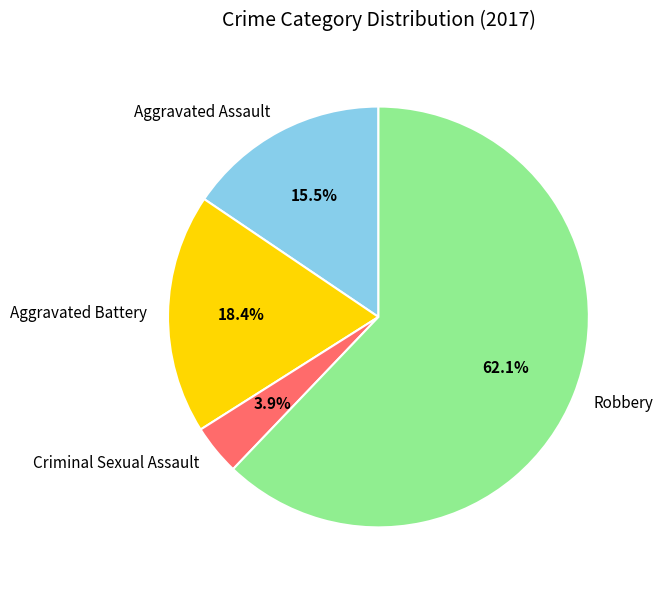

Does any single category account for the majority?

Yes